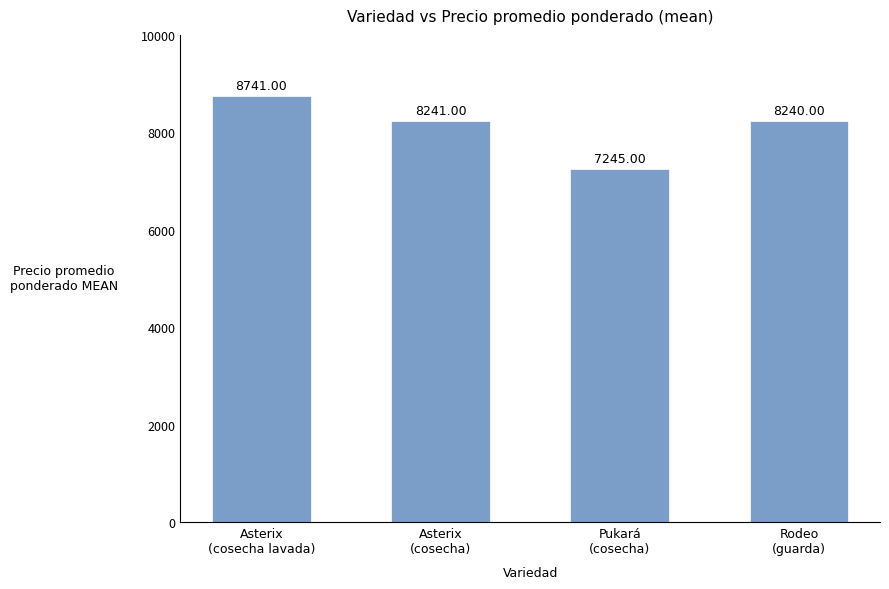

Count the number of categories in the chart.

4